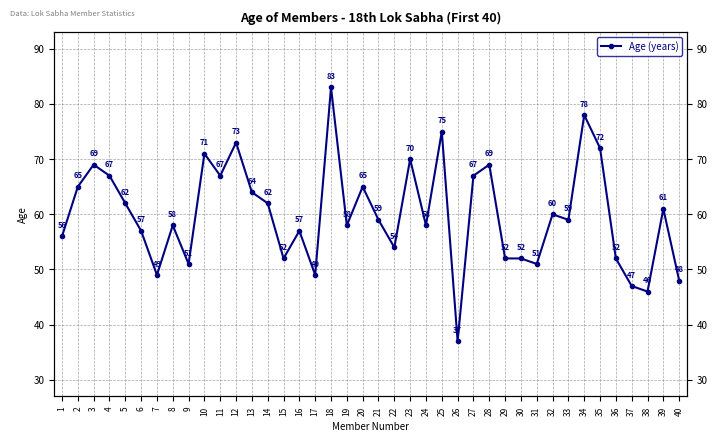

List the labels in order of value, largest first.

18, 34, 25, 12, 35, 10, 23, 3, 28, 4, 11, 27, 2, 20, 13, 5, 14, 39, 32, 21, 33, 8, 19, 24, 6, 16, 1, 22, 15, 29, 30, 36, 9, 31, 7, 17, 40, 37, 38, 26